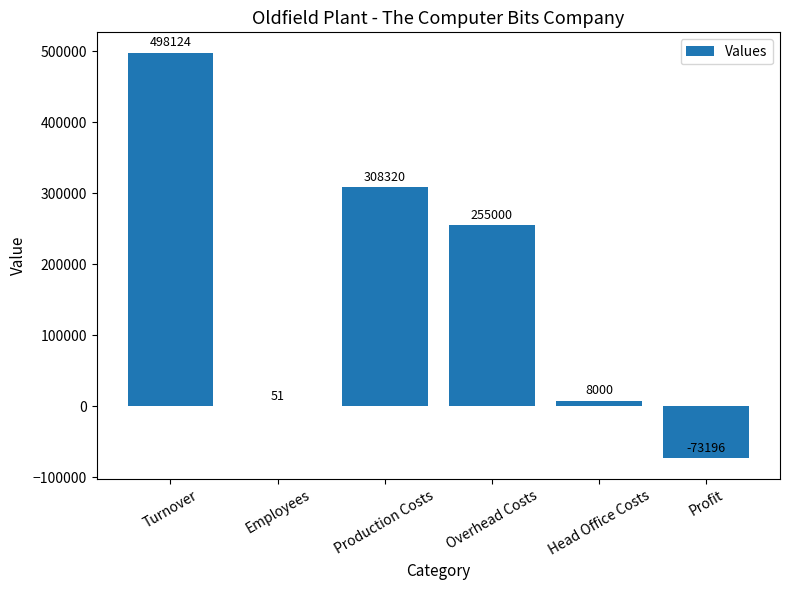

Which has a higher value, Profit or Head Office Costs?

Head Office Costs